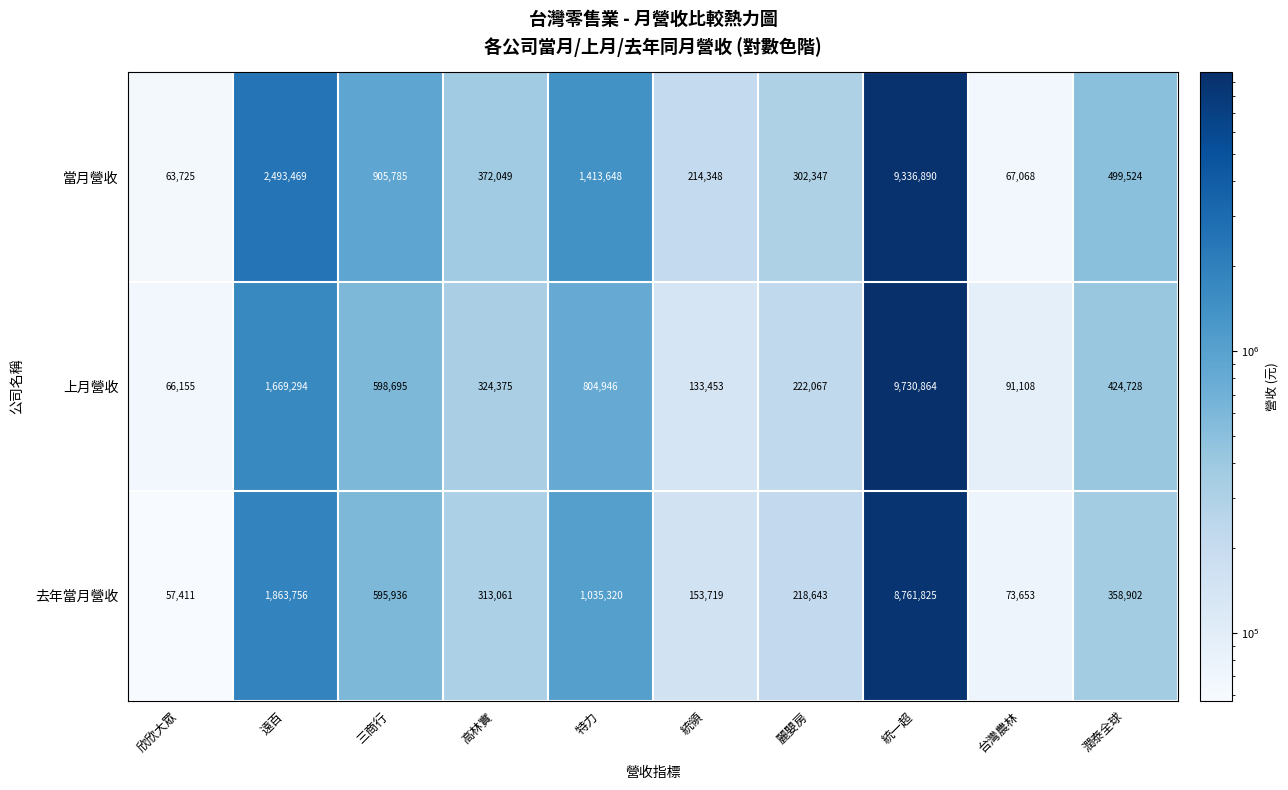

Which series has the largest range (max minus min)?

上月營收